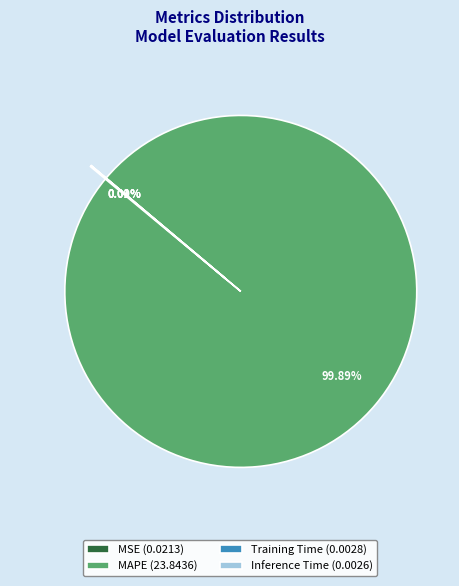

Does any single category account for the majority?

Yes